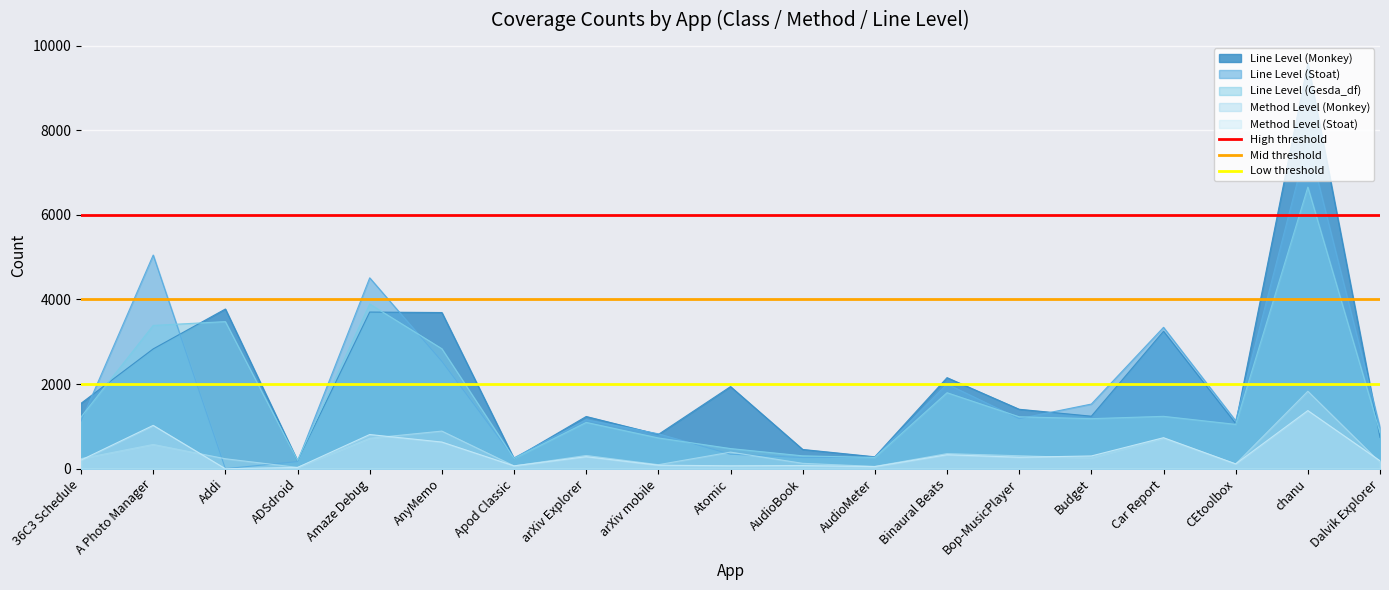

What is the lowest value of the Mid threshold series?

4000